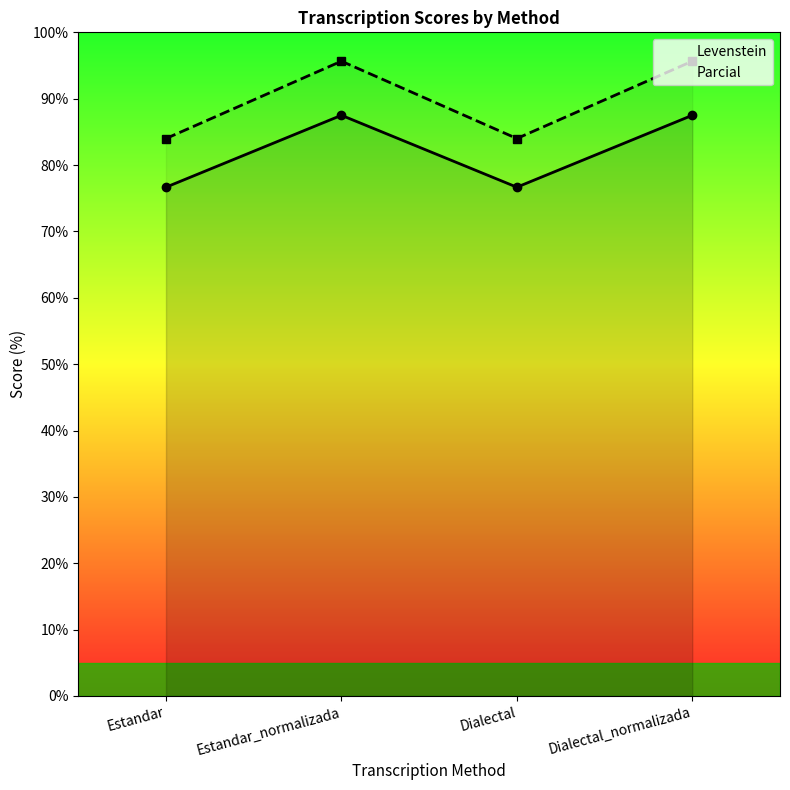

Where does the Parcial series first go above 95?

Estandar_normalizada